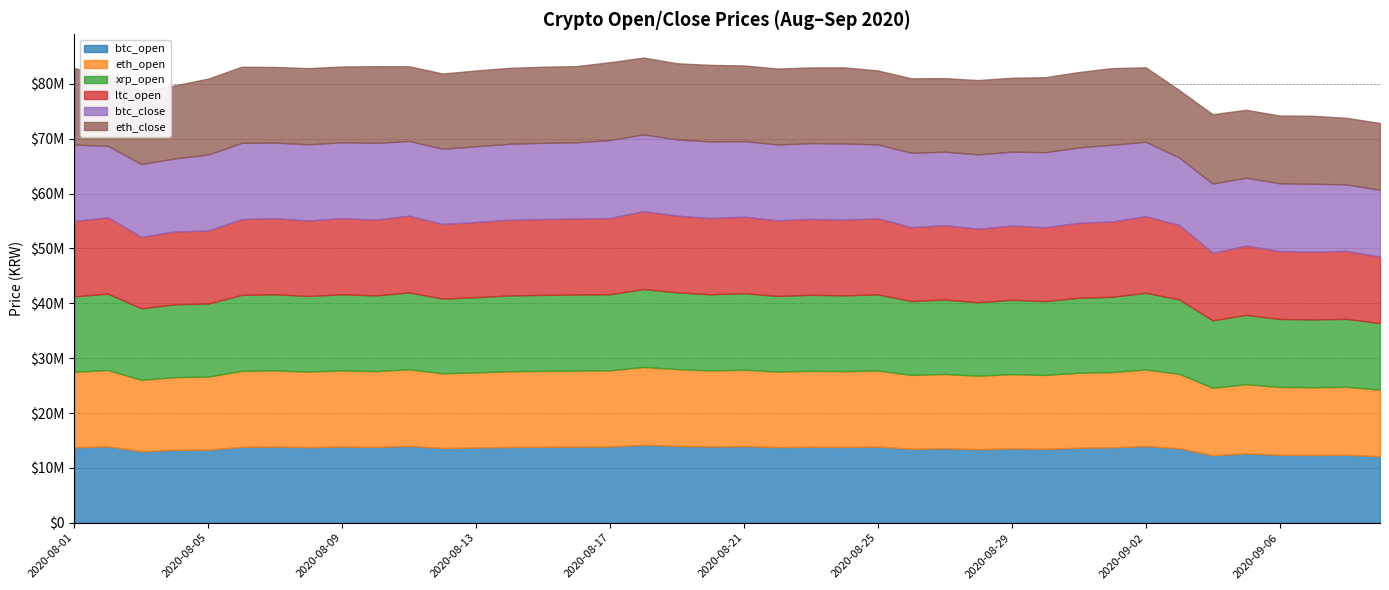

Which category has the lowest value in the eth_close series?

2020-09-08